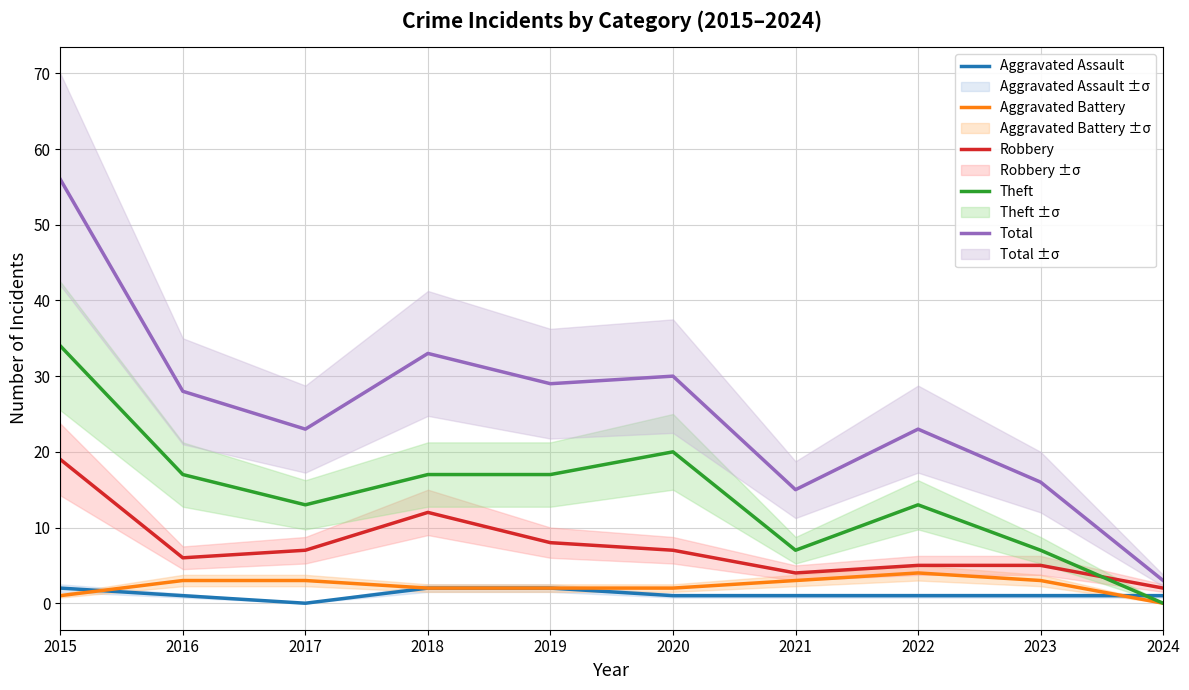

At which category does Robbery reach its first local peak?

2018